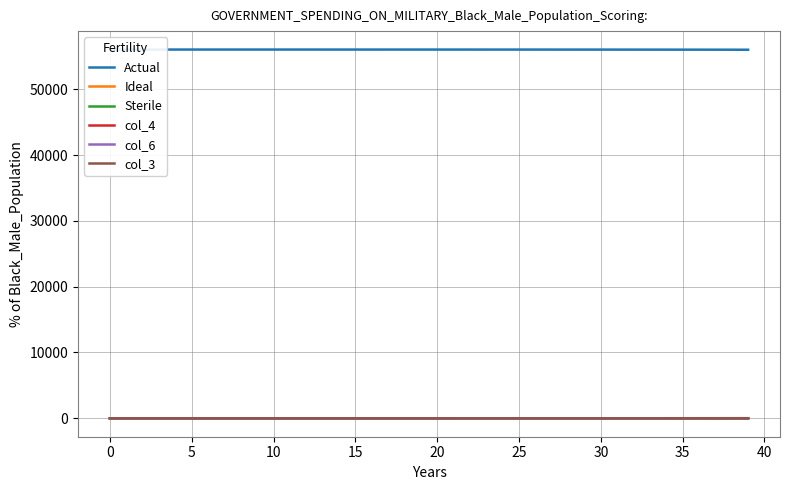

Does the chart display data point markers on the line(s)?

No